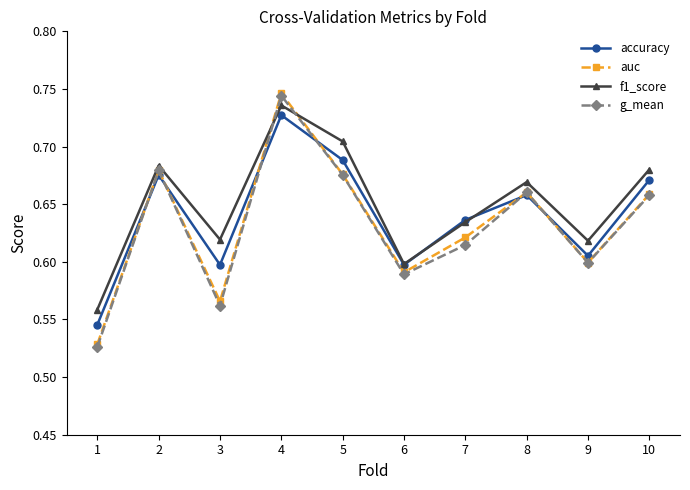

Which category has the highest value in the f1_score series?

4